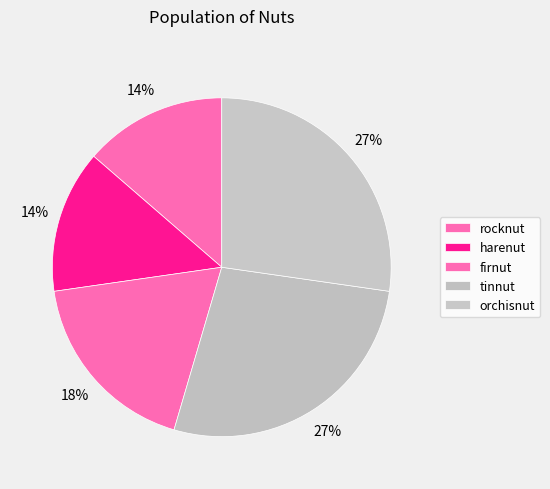

How many slices are in this pie chart?

5